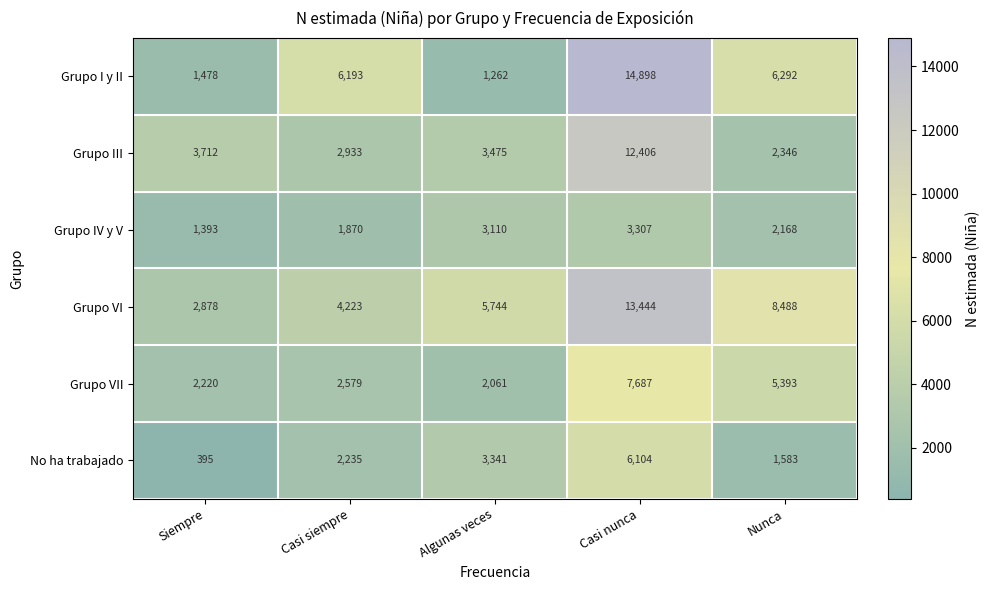

At which category is the sum across all series the highest?

Casi nunca